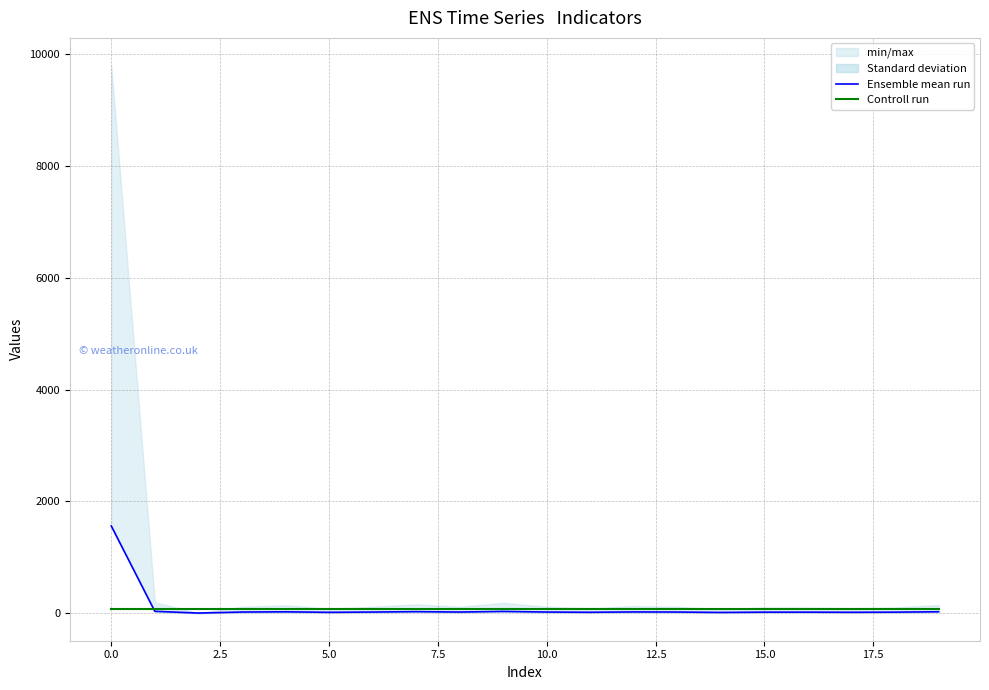

In Ensemble mean run, how many points are higher than both neighbors (excluding endpoints)?

4